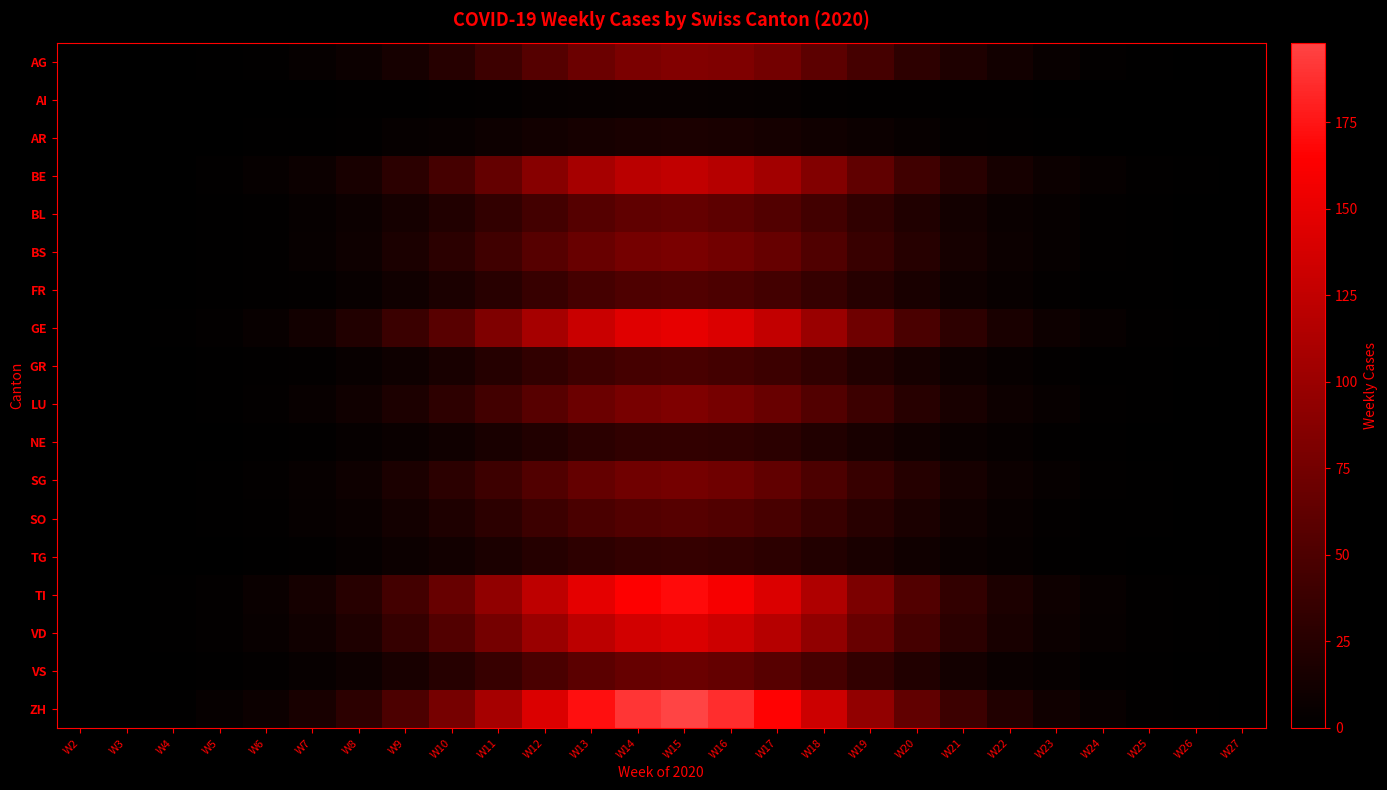

At which category is the sum across all series the highest?

W15